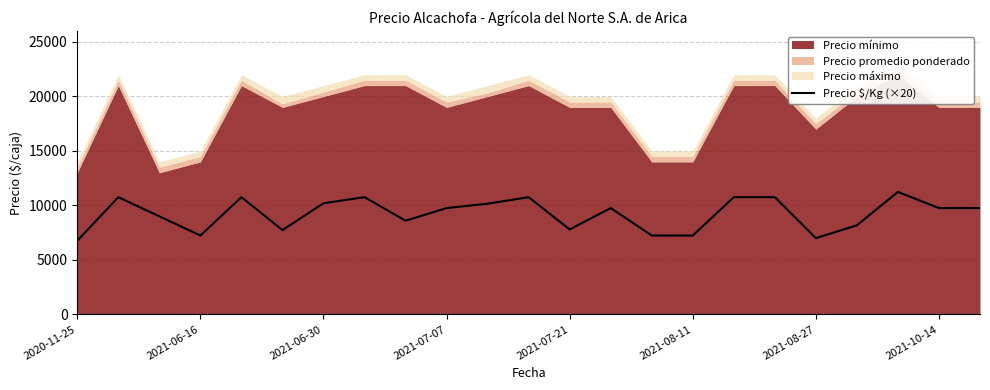

How many points are lower than both their immediate neighbors (excluding endpoints)?

5